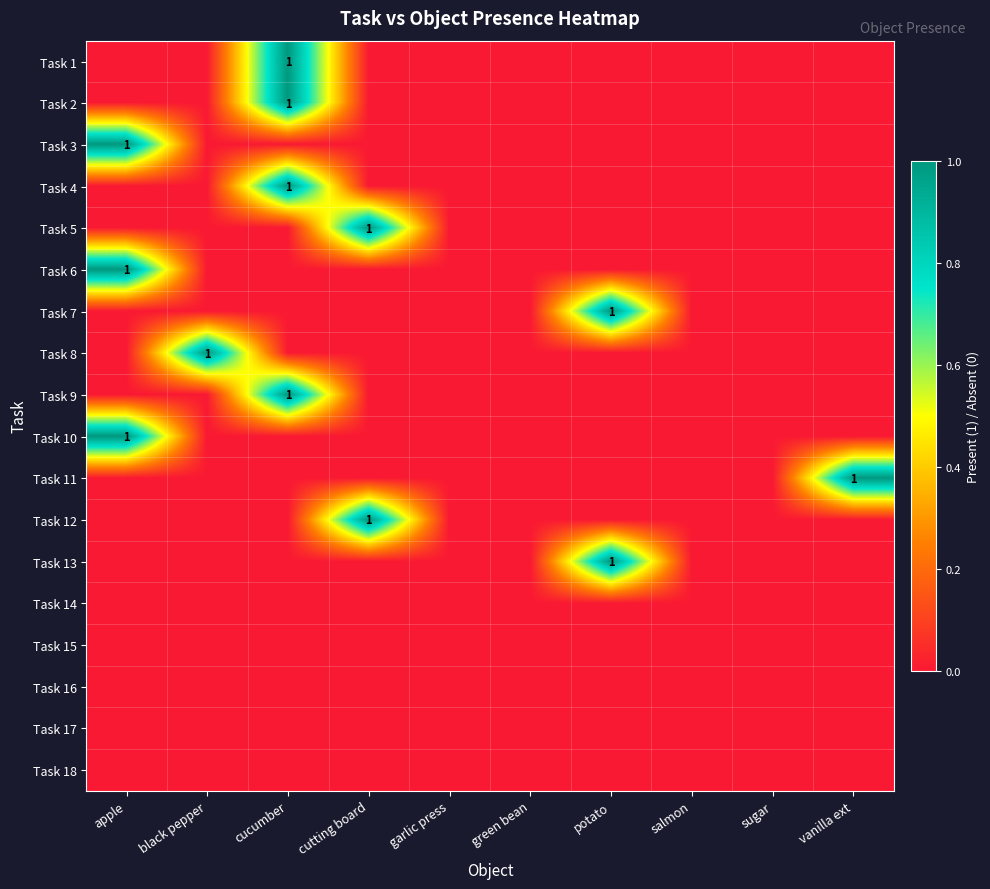

The Task 9 series shows 1 at cucumber. True or false?

True